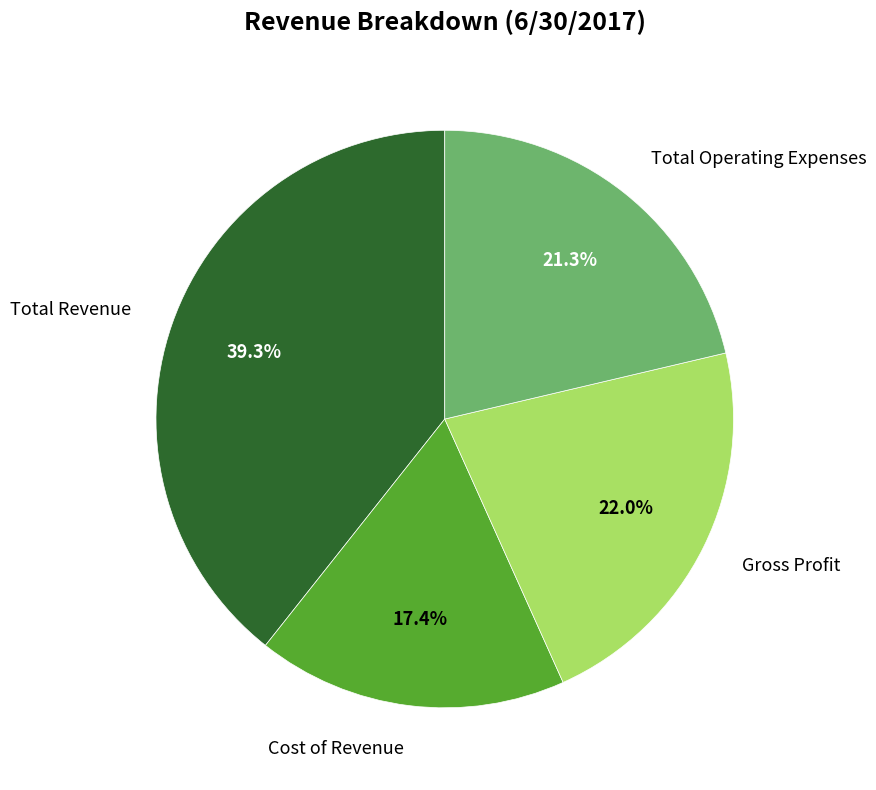

Is there a majority slice in this chart?

No